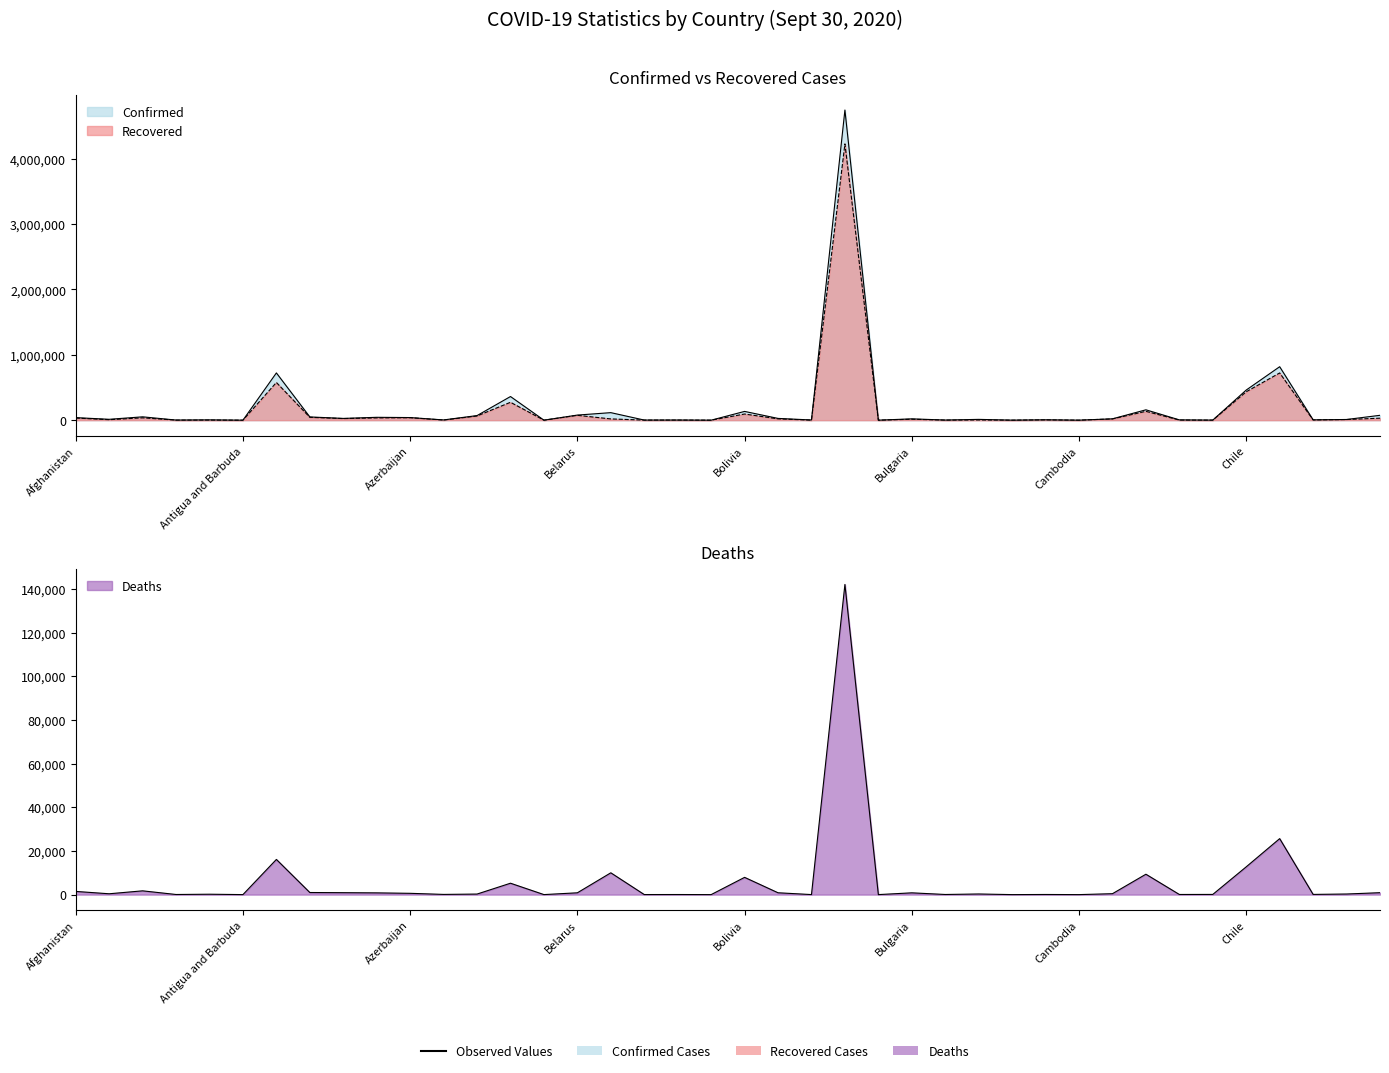

Which series has the widest spread of values?

Confirmed